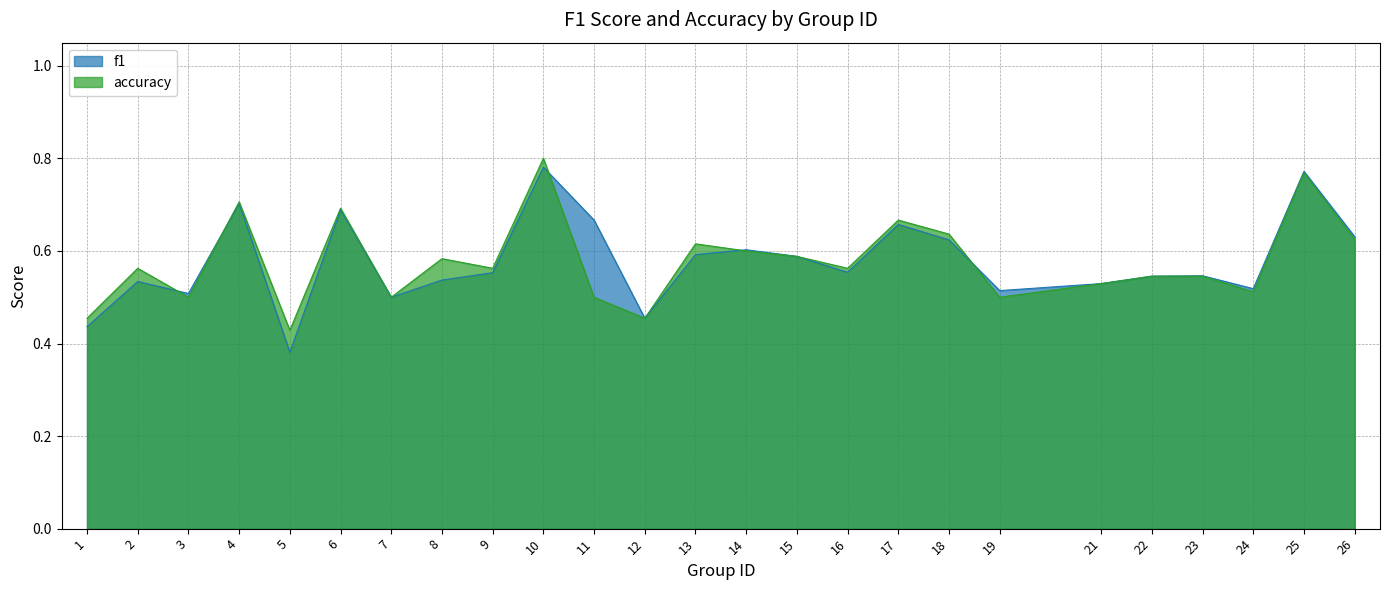

The value of accuracy at 24 is 0.5. True or false?

True